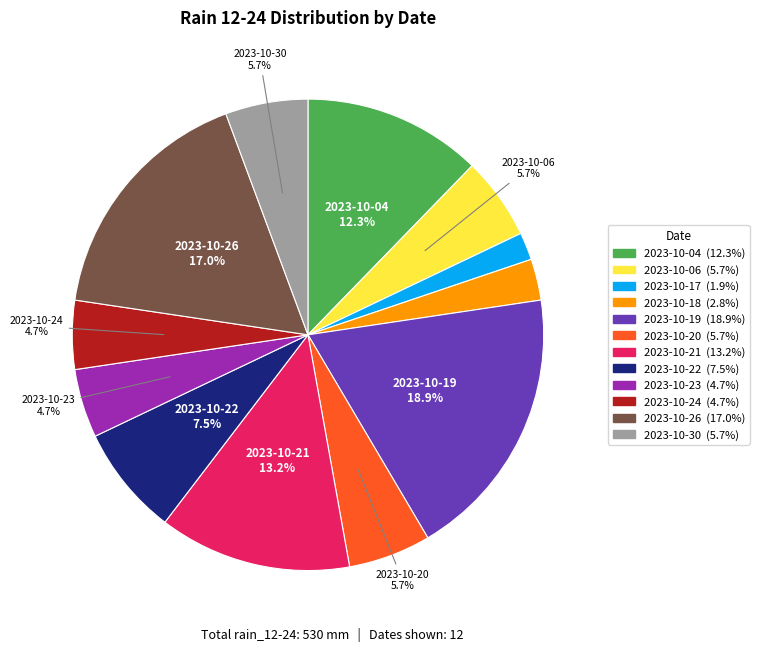

Which slice is the smallest?

2023-10-17